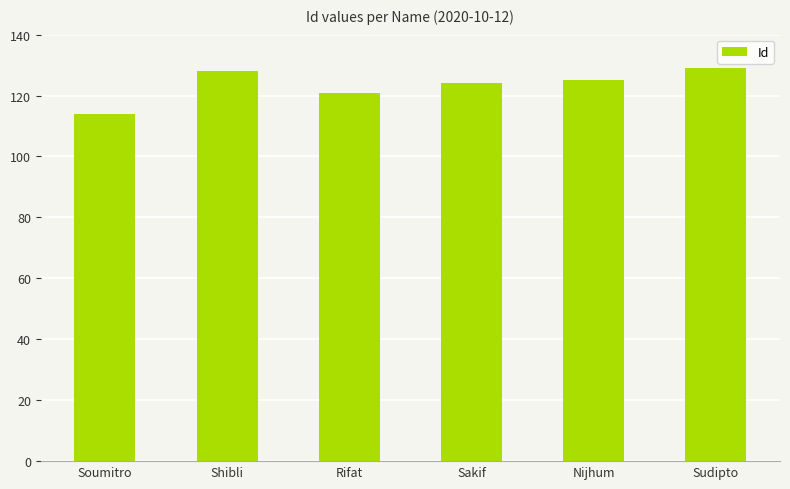

What is the value of the 3rd bar from the left?

121